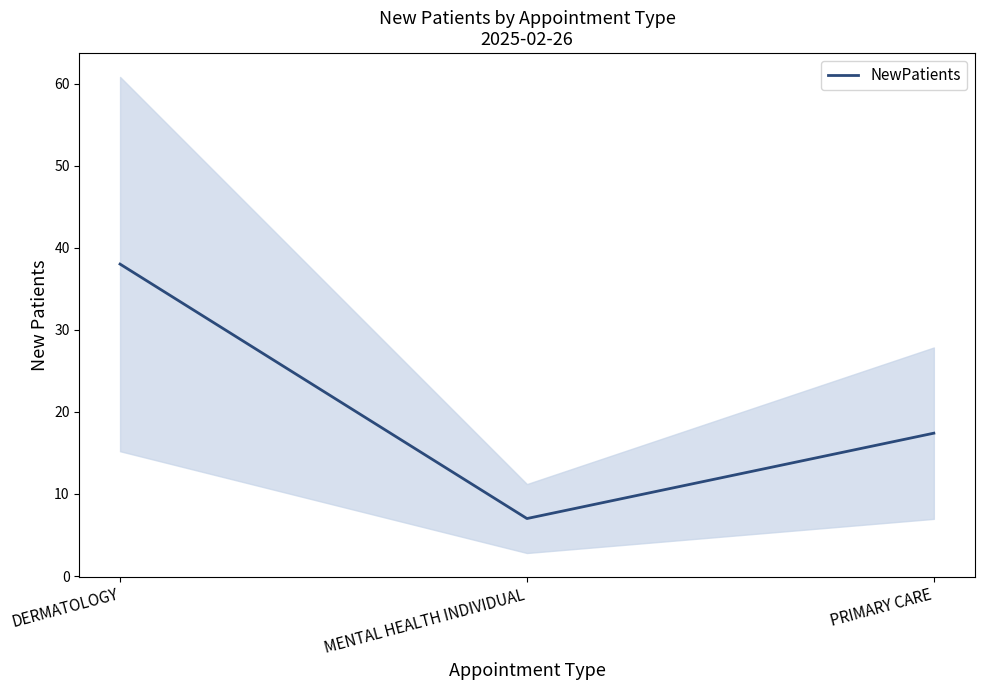

Which label corresponds to the largest value in the chart?

DERMATOLOGY